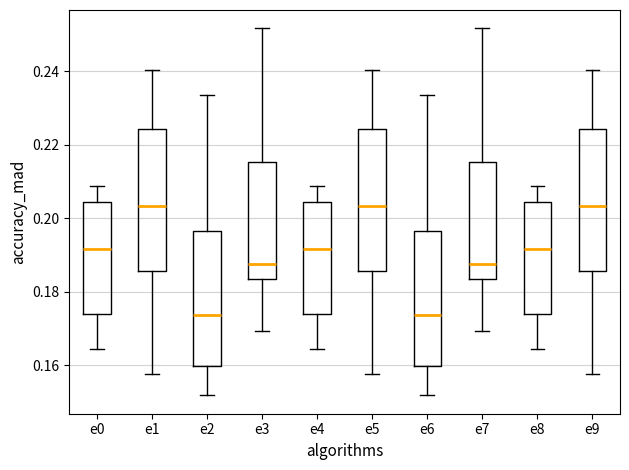

Reading left to right, read every box against the y-axis: the position of its median line, the range the box covers, and the ends of its whiskers. The values are not printed on the chart, so give them approximately, as read against the axis.

e0: median 0.192, box 0.174 to 0.204, whiskers 0.164 to 0.208
e1: median 0.204, box 0.186 to 0.224, whiskers 0.158 to 0.240
e2: median 0.174, box 0.160 to 0.196, whiskers 0.152 to 0.234
e3: median 0.188, box 0.184 to 0.216, whiskers 0.170 to 0.252
e4: median 0.192, box 0.174 to 0.204, whiskers 0.164 to 0.208
e5: median 0.204, box 0.186 to 0.224, whiskers 0.158 to 0.240
e6: median 0.174, box 0.160 to 0.196, whiskers 0.152 to 0.234
e7: median 0.188, box 0.184 to 0.216, whiskers 0.170 to 0.252
e8: median 0.192, box 0.174 to 0.204, whiskers 0.164 to 0.208
e9: median 0.204, box 0.186 to 0.224, whiskers 0.158 to 0.240